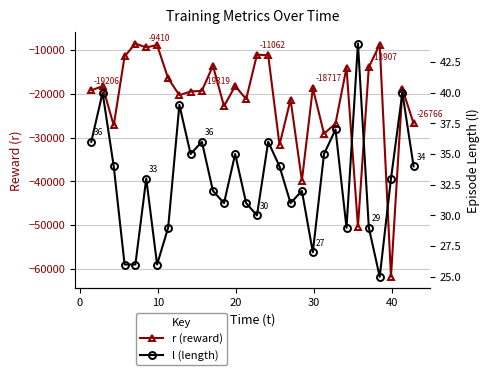

Which series has the largest total across all categories?

l (length)